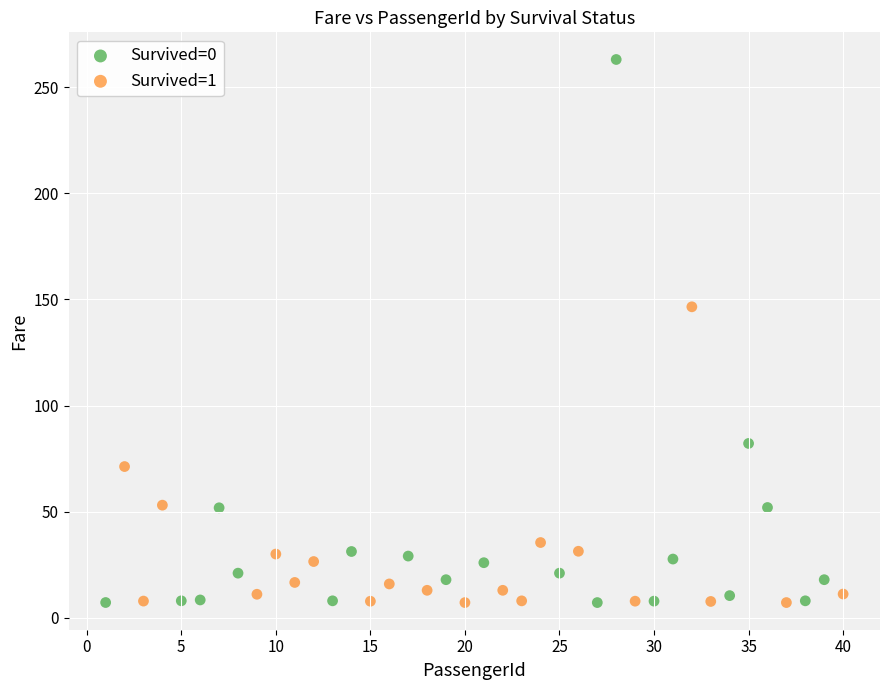

Which series has the largest Y range (max minus min)?

Survived=0